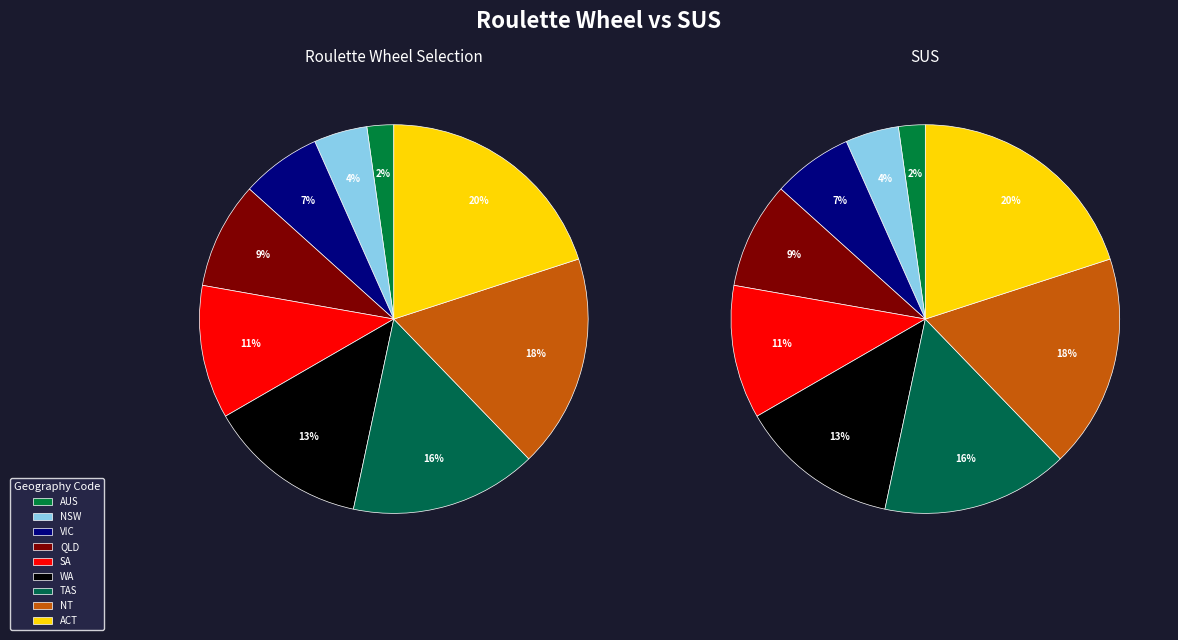

Which category has the smallest portion of the pie?

AUS